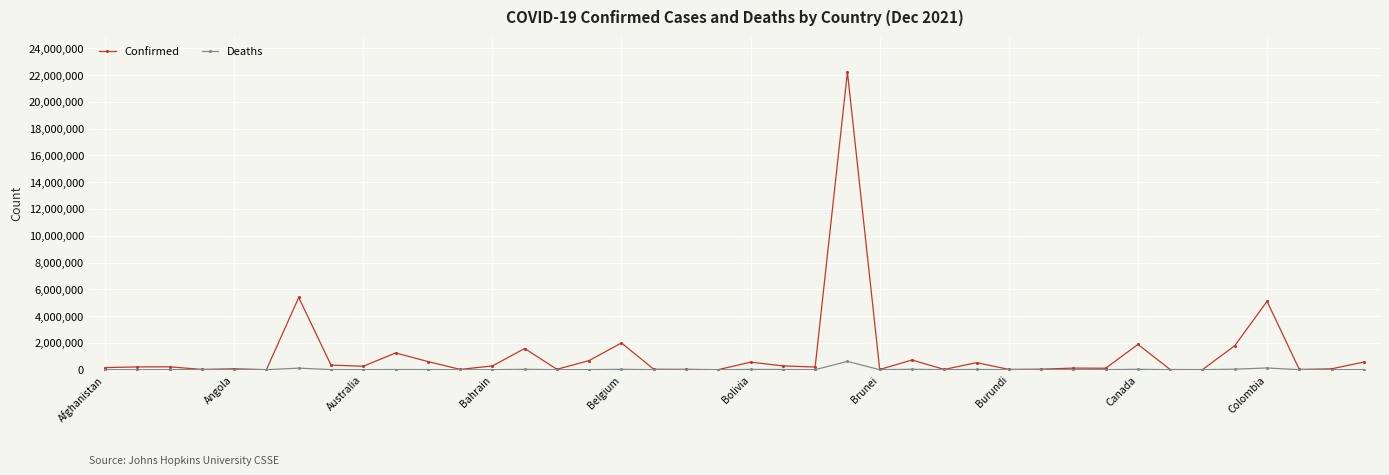

List the series in order of their overall mean, lowest first.

Deaths, Confirmed